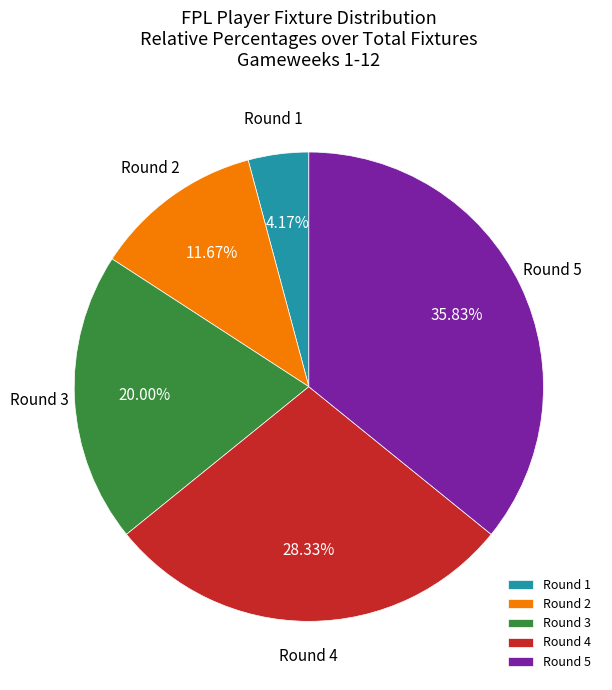

Approximately how many times larger is the value at Round 3 compared to Round 4?

0.7